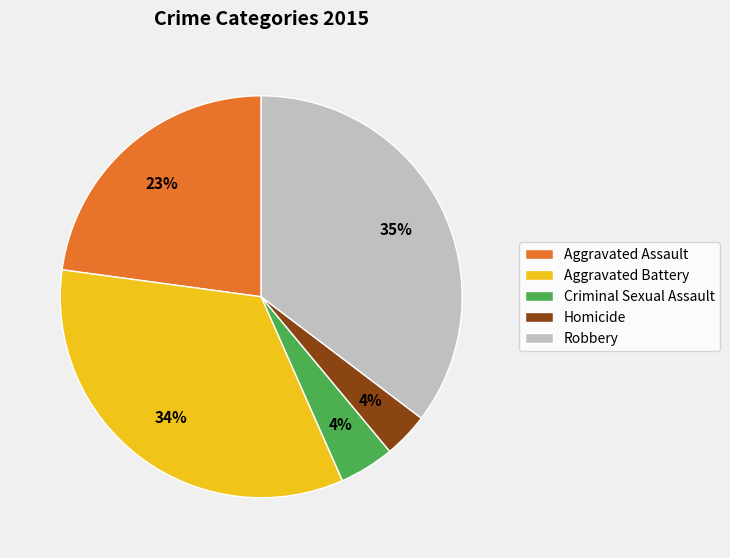

To the nearest percent, what is the average slice percentage?

20%